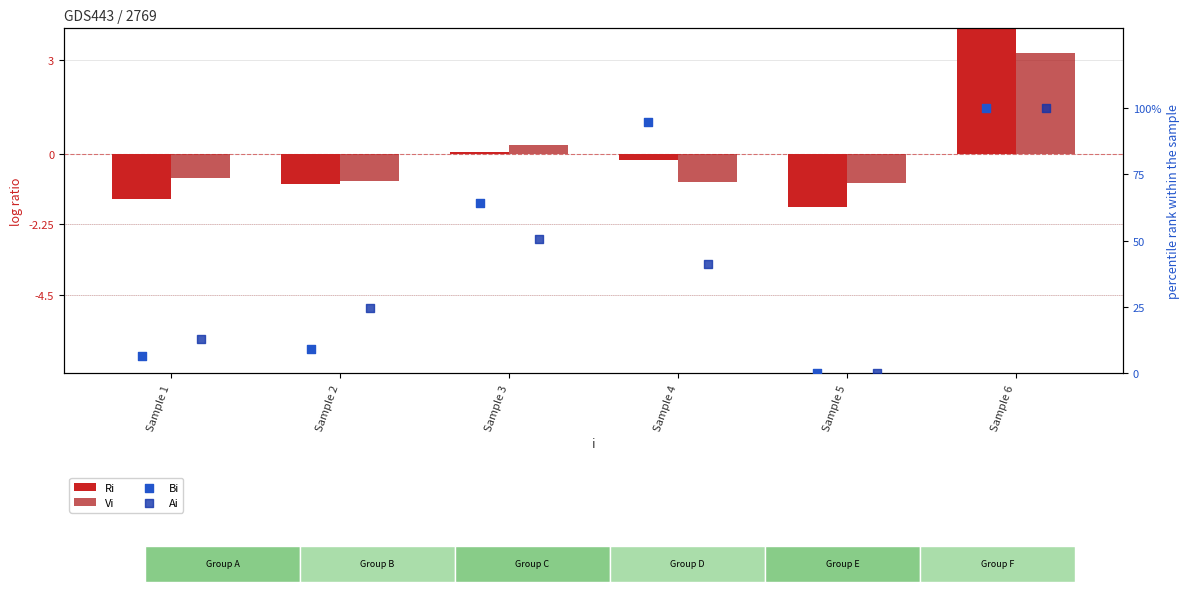

What is the total value across all series at Sample 5?

-2.6